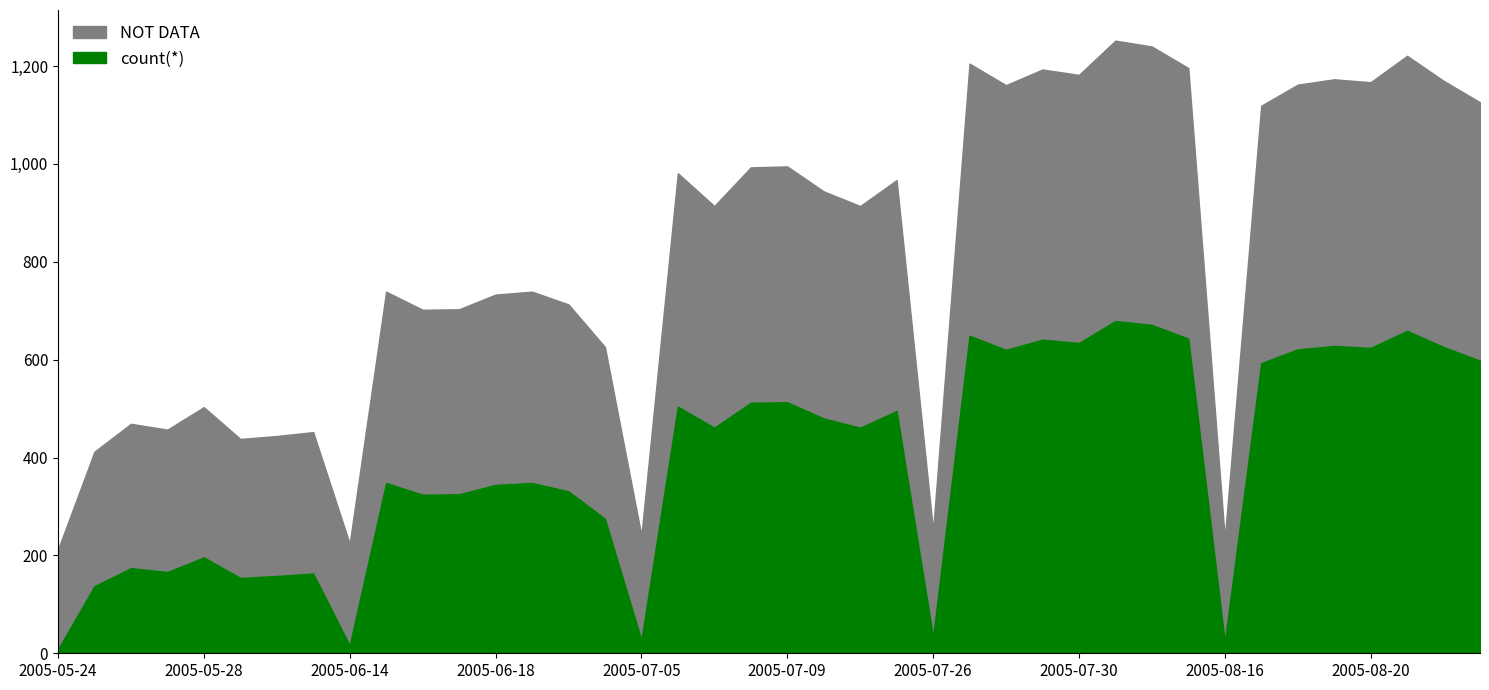

What is the greatest value displayed?

679